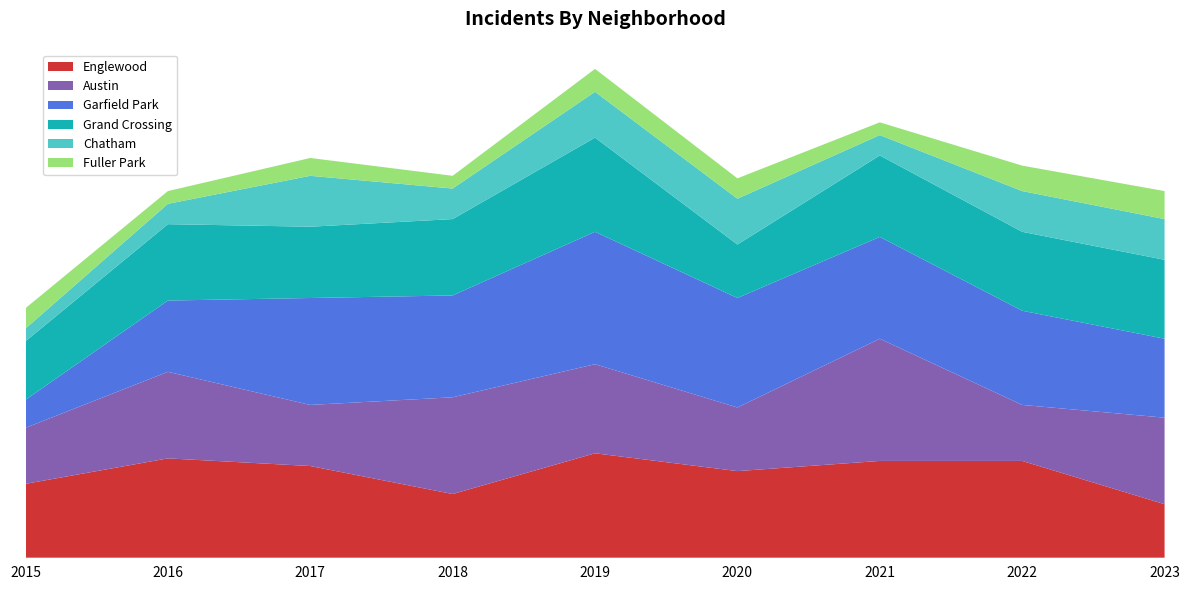

Reading left to right, what are all the values shown in this chart?

Englewood: 2015=29	2016=39	2017=36	2018=25	2019=41	2020=34	2021=38	2022=38	2023=21
Austin: 2015=22	2016=34	2017=24	2018=38	2019=35	2020=25	2021=48	2022=22	2023=34
Garfield Park: 2015=11	2016=28	2017=42	2018=40	2019=52	2020=43	2021=40	2022=37	2023=31
Grand Crossing: 2015=23	2016=30	2017=28	2018=30	2019=37	2020=21	2021=32	2022=31	2023=31
Chatham: 2015=5	2016=8	2017=20	2018=12	2019=18	2020=18	2021=8	2022=16	2023=16
Fuller Park: 2015=8	2016=5	2017=7	2018=5	2019=9	2020=8	2021=5	2022=10	2023=11